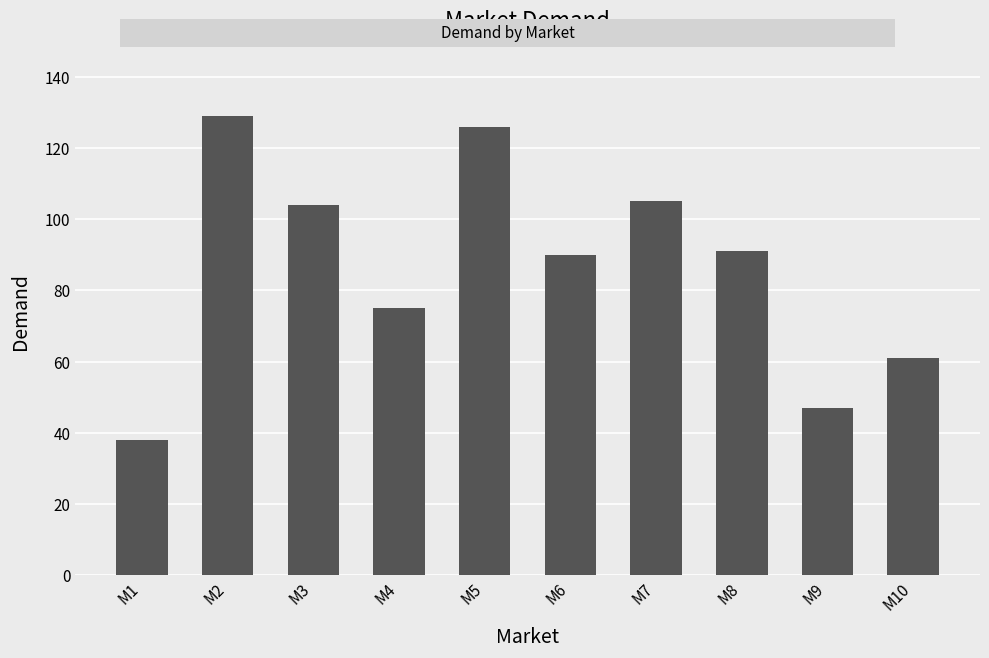

What value does the data have at M8, to the nearest 5?

90